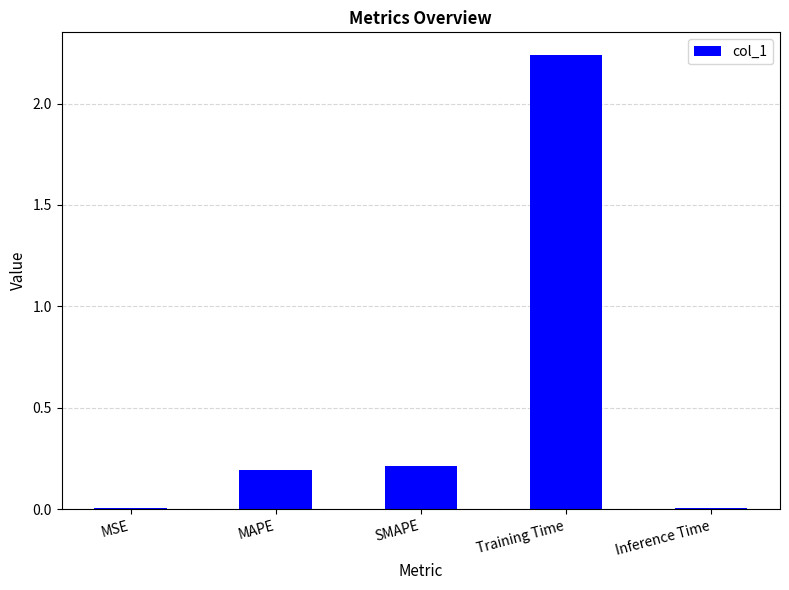

What is the difference between the values at MAPE and Training Time?

2.0